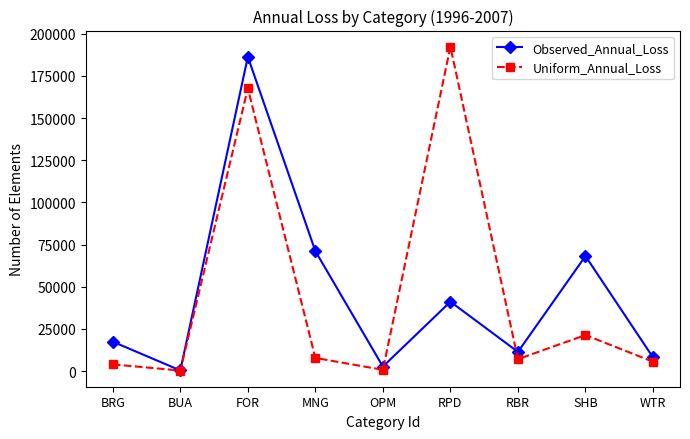

Is the value of Observed_Annual_Loss at FOR greater than the value of Uniform_Annual_Loss at RBR?

Yes